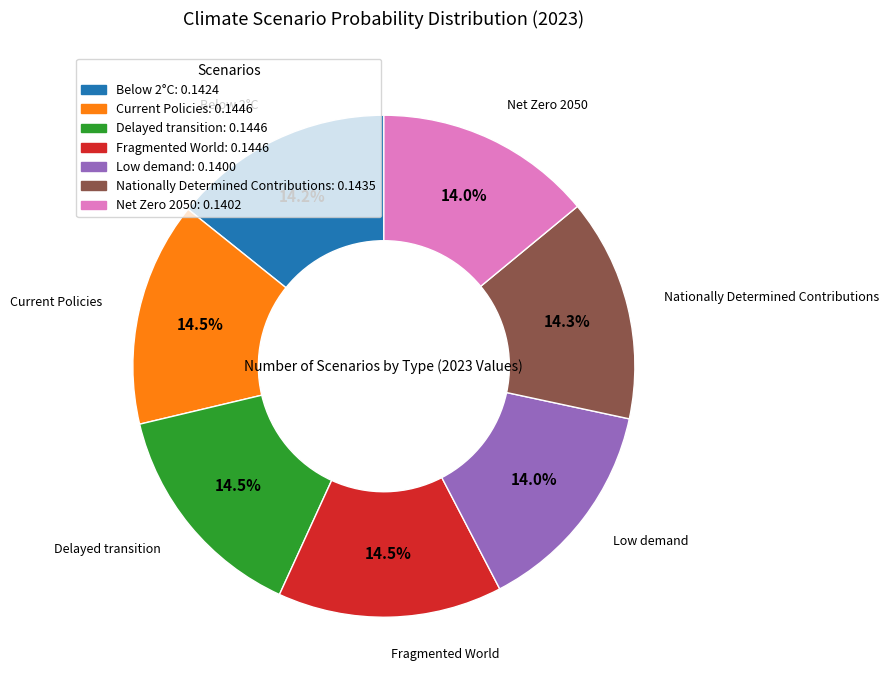

Does any single category account for the majority?

No